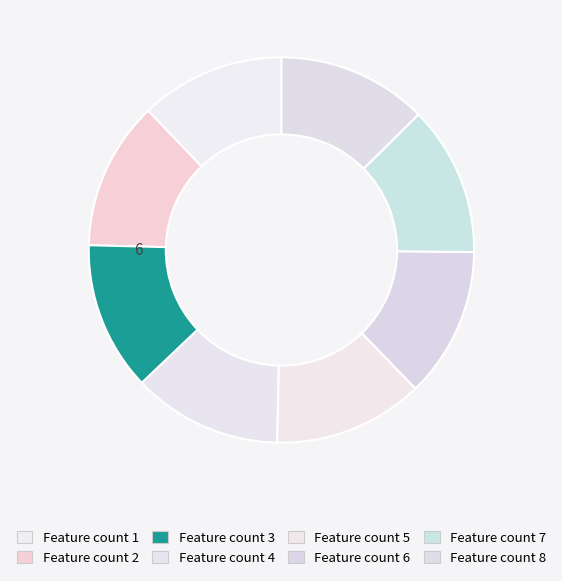

How many slices are in this pie chart?

8